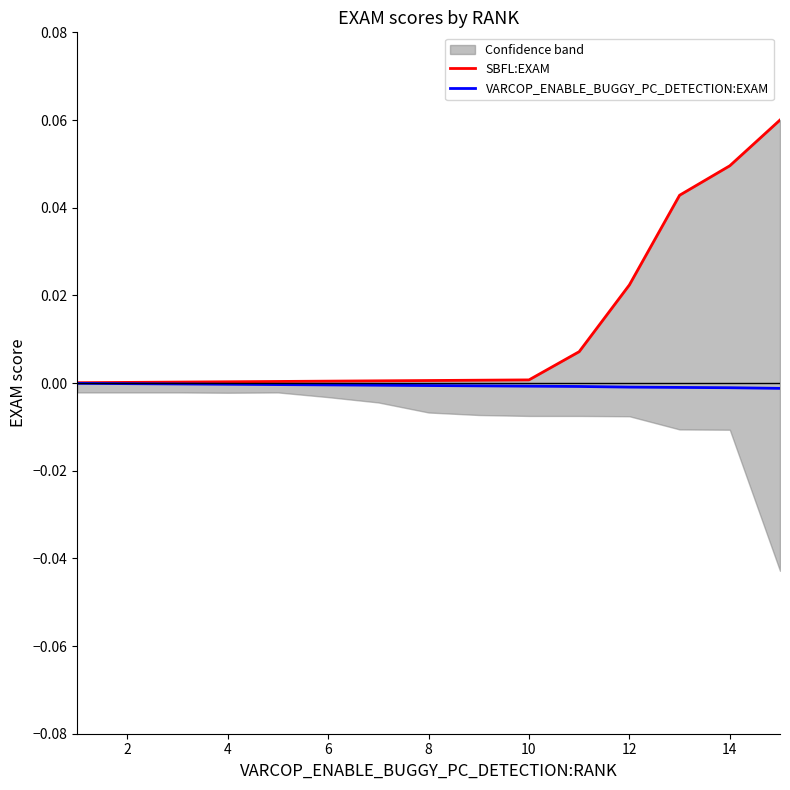

True or false: VARCOP_ENABLE_BUGGY_PC_DETECTION:EXAM and SBFL:EXAM cross at least once.

False